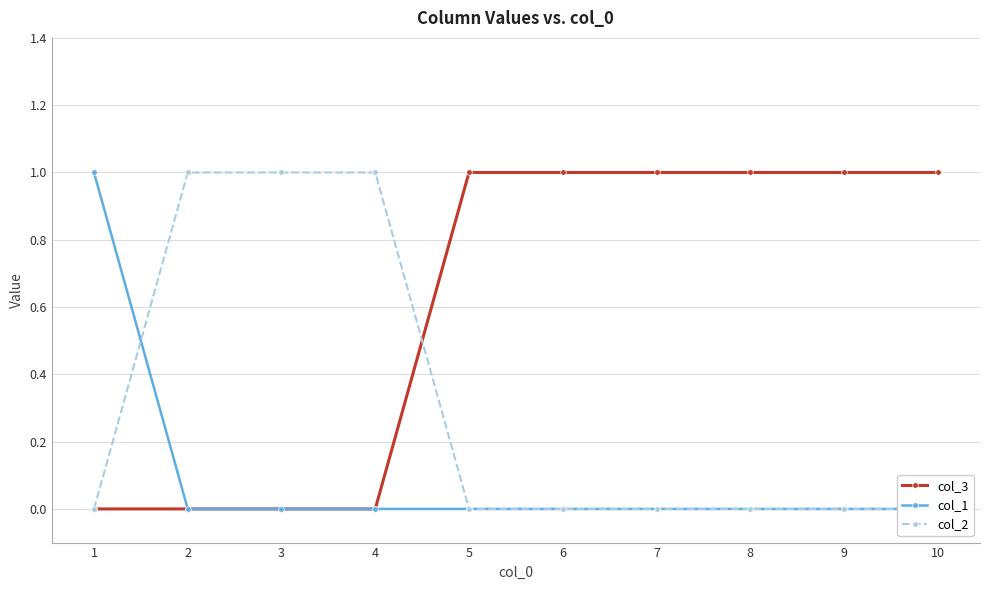

Is it true that col_1 equals 0 at 5?

True